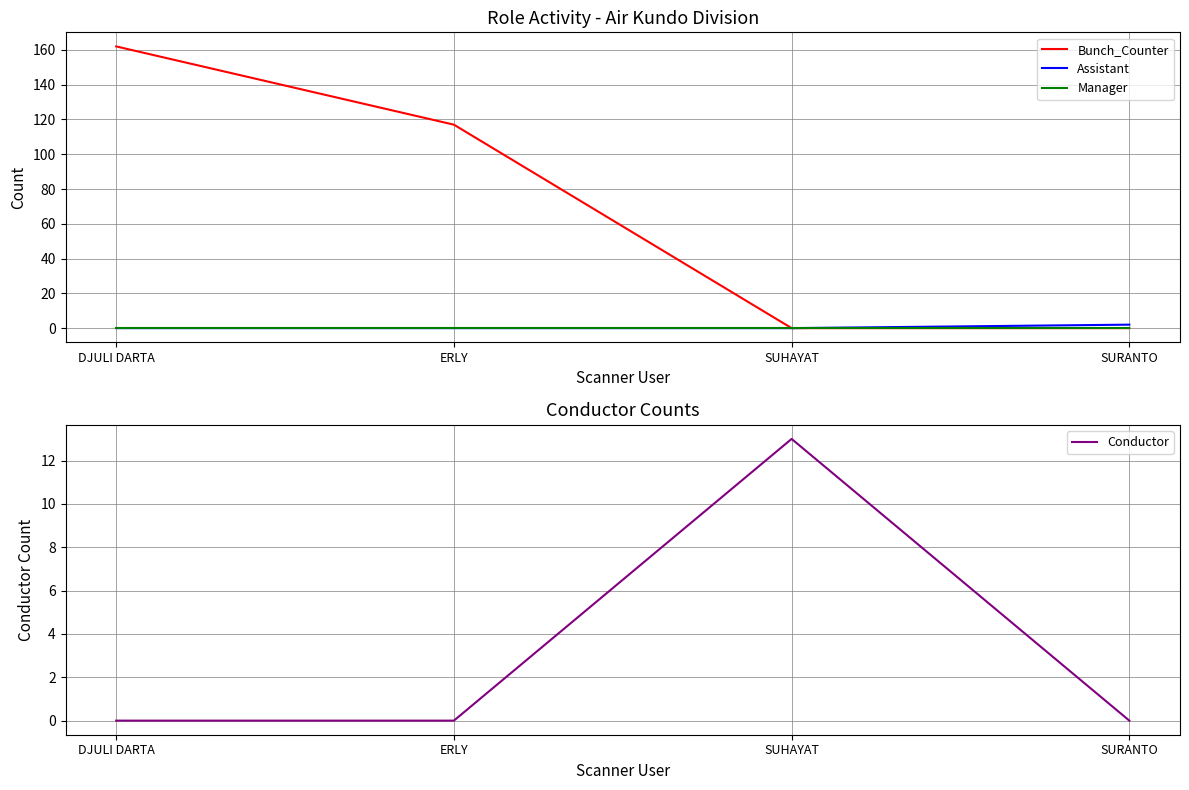

True or false: Manager and Assistant cross at least once.

False